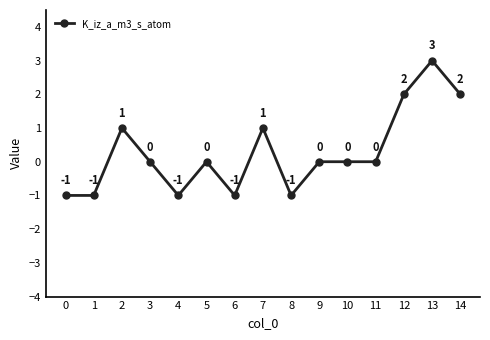

What is the value of the 1st point from the left?

-1